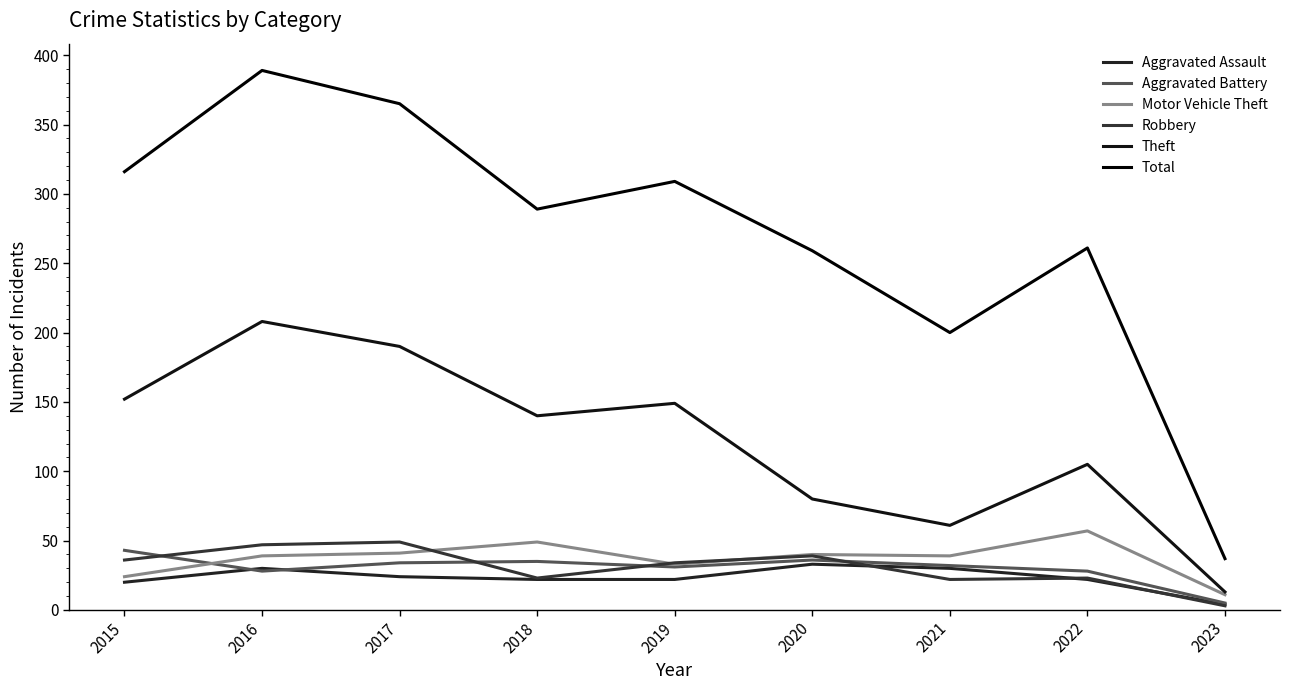

At which category is the sum across all series the highest?

2016